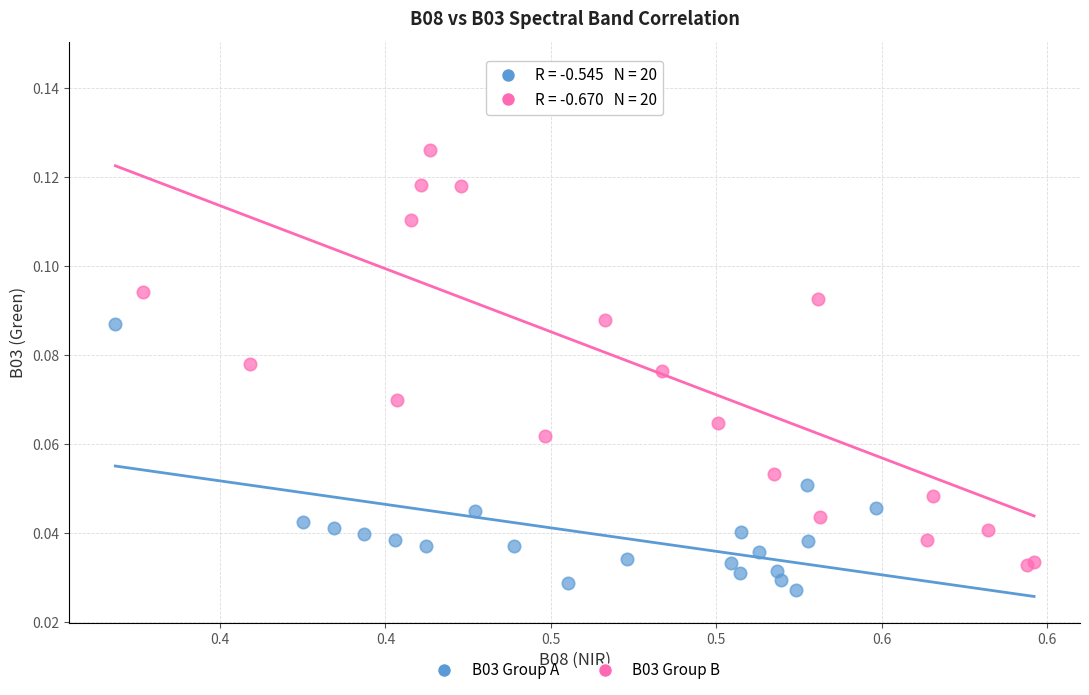

What are all the series names shown in the legend?

B03 Group A, B03 Group B